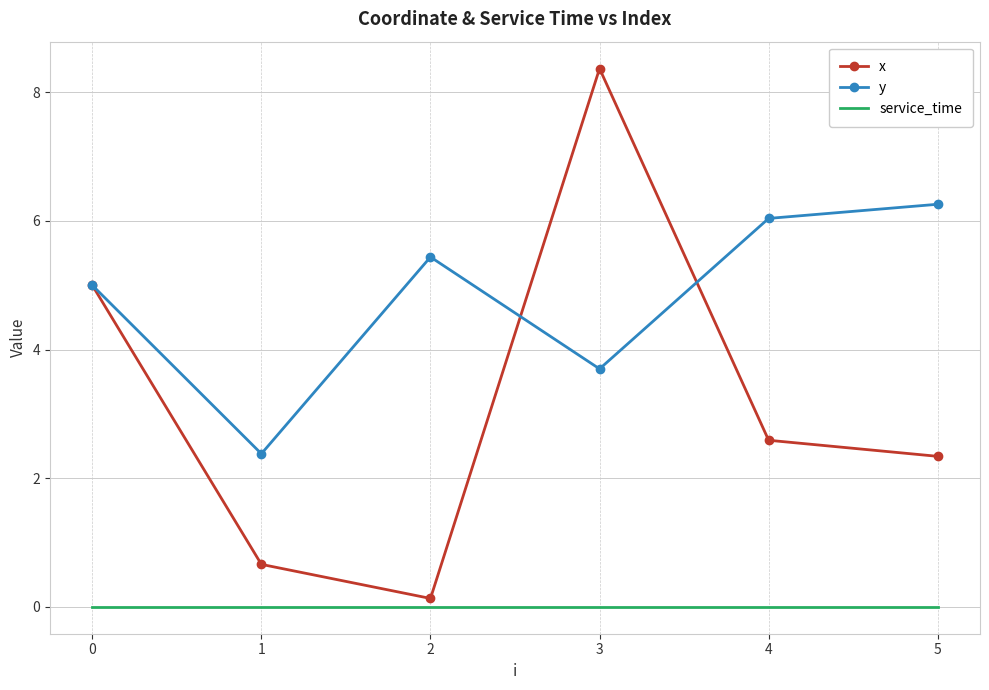

Reading left to right, extract all data points from this chart.

x: 0=5.0	1=0.7	2=0.1	3=8.4	4=2.6	5=2.3
y: 0=5.0	1=2.4	2=5.4	3=3.7	4=6.0	5=6.3
service_time: 0=0.0	1=0.0	2=0.0	3=0.0	4=0.0	5=0.0